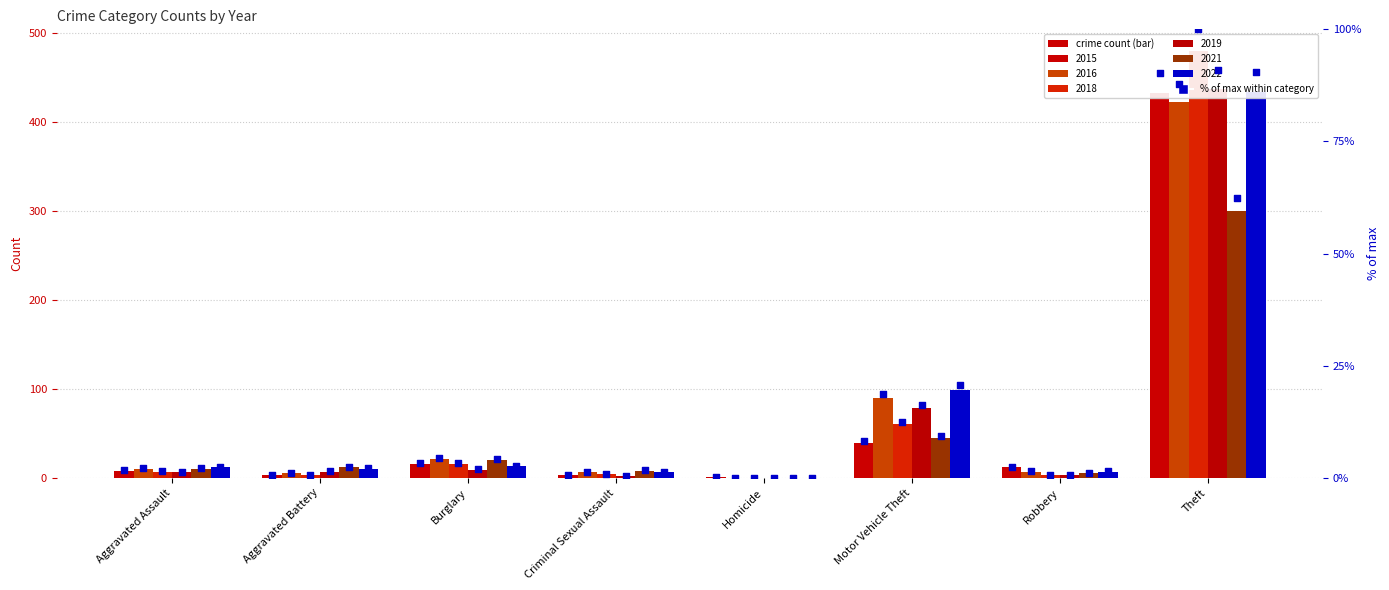

What is the change in value from Aggravated Assault to Criminal Sexual Assault?

-1.0